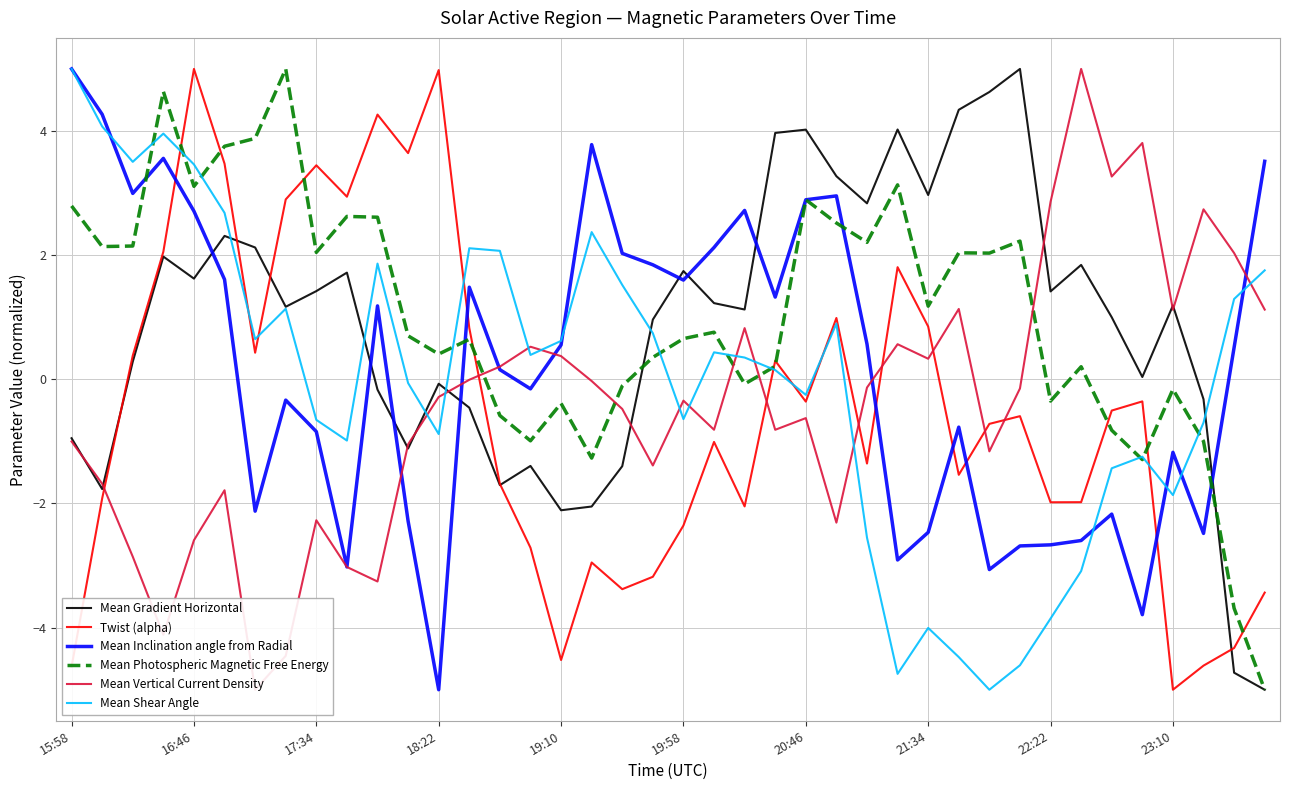

What is the approximate value of Mean Gradient Horizontal at 23?

4.0